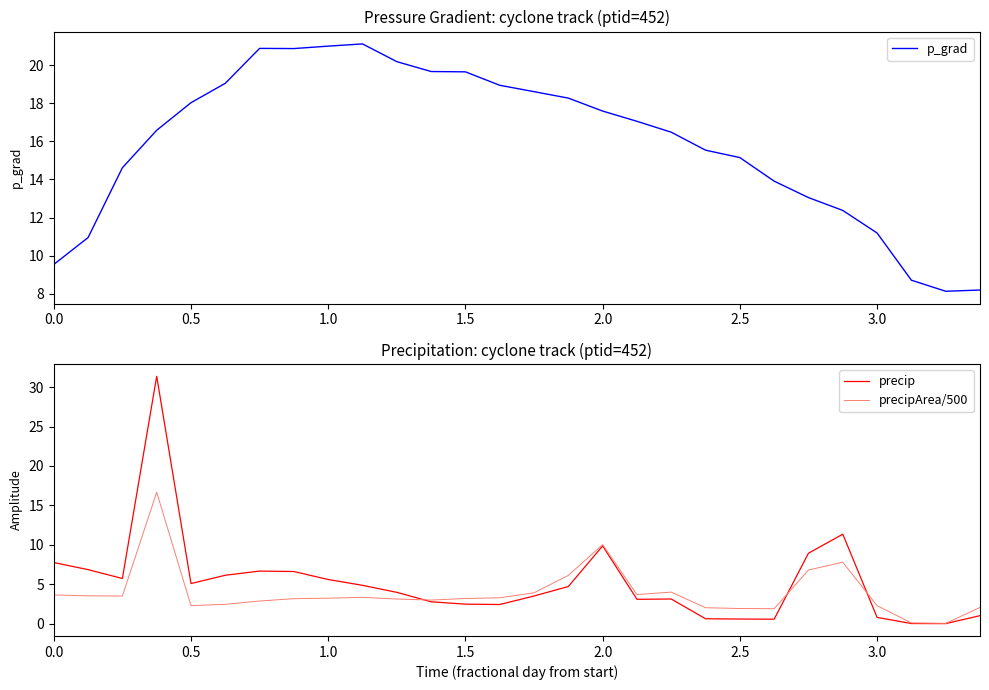

Does the chart have visible grid lines?

No